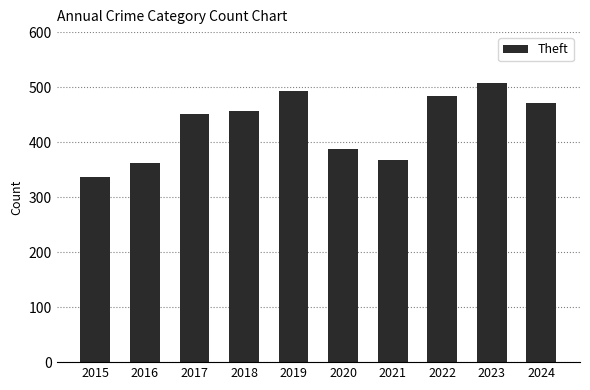

True or false: the data shows 248 at 2017.

False